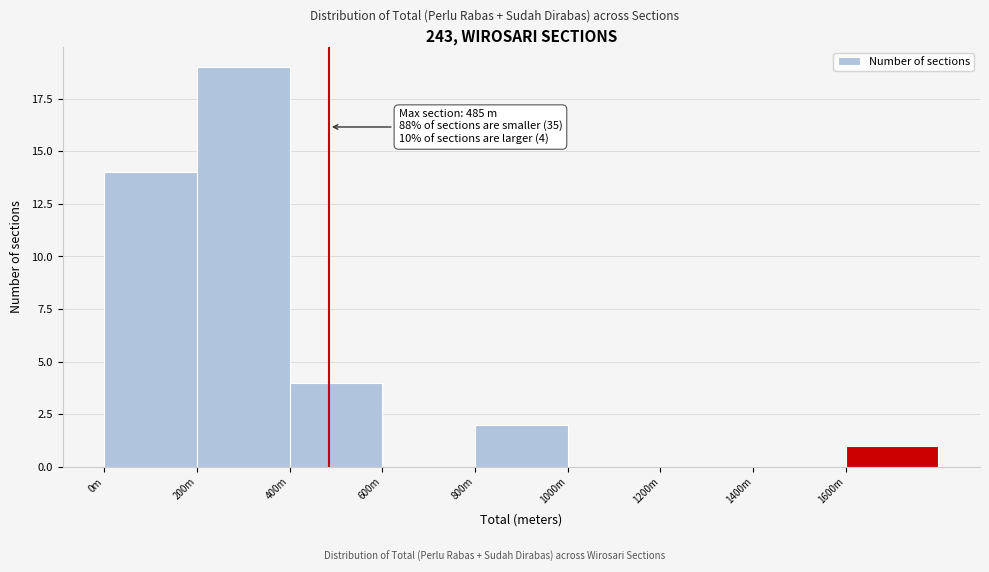

Reading right to left, list all the values displayed in this chart.

1600m=1	1400m=0	1200m=0	1000m=0	800m=2	600m=0	400m=4	200m=19	0m=14